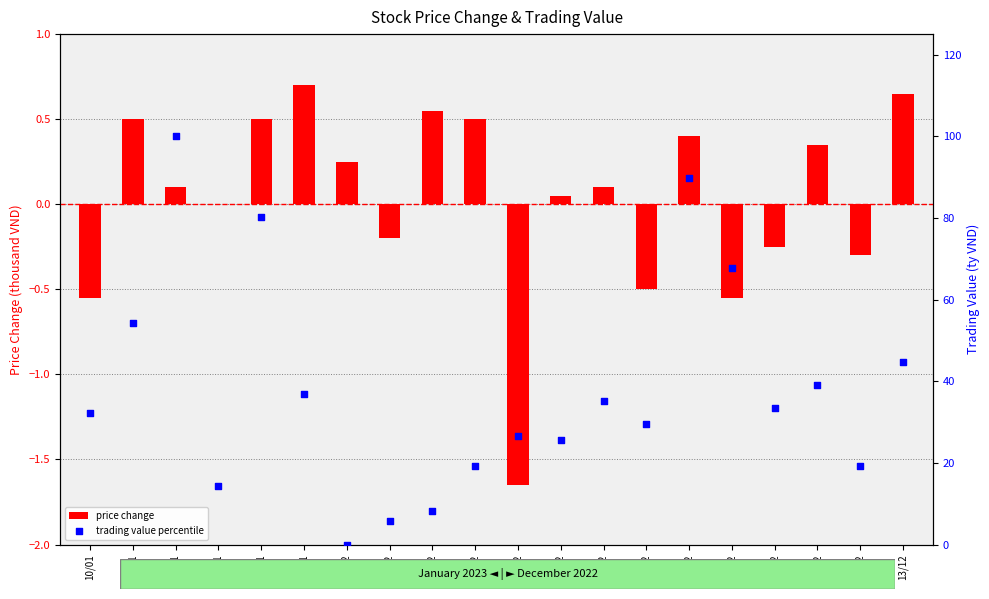

What are all the series names shown in the legend?

price change, trading value percentile